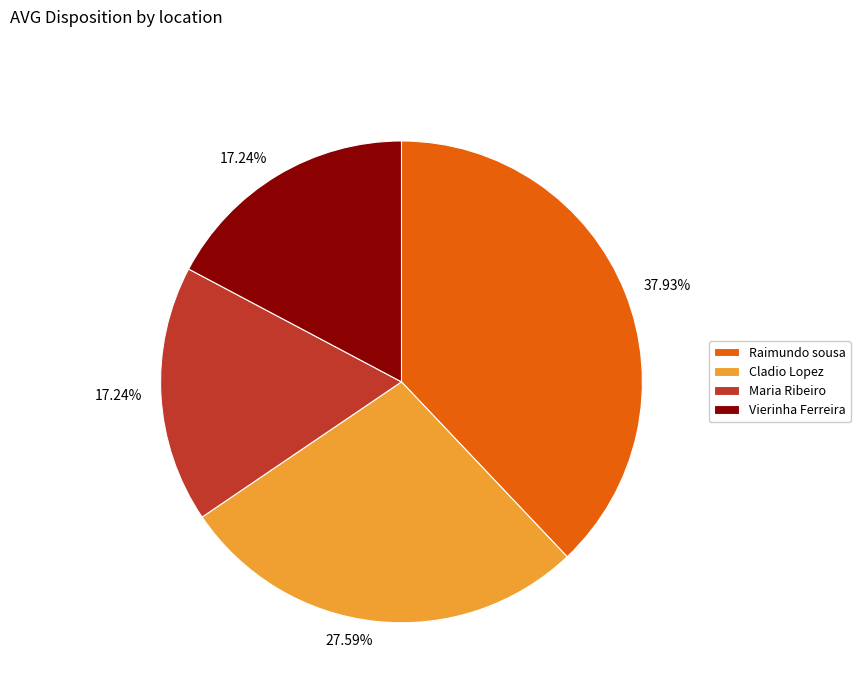

Between Maria Ribeiro and Cladio Lopez, which is larger?

Cladio Lopez